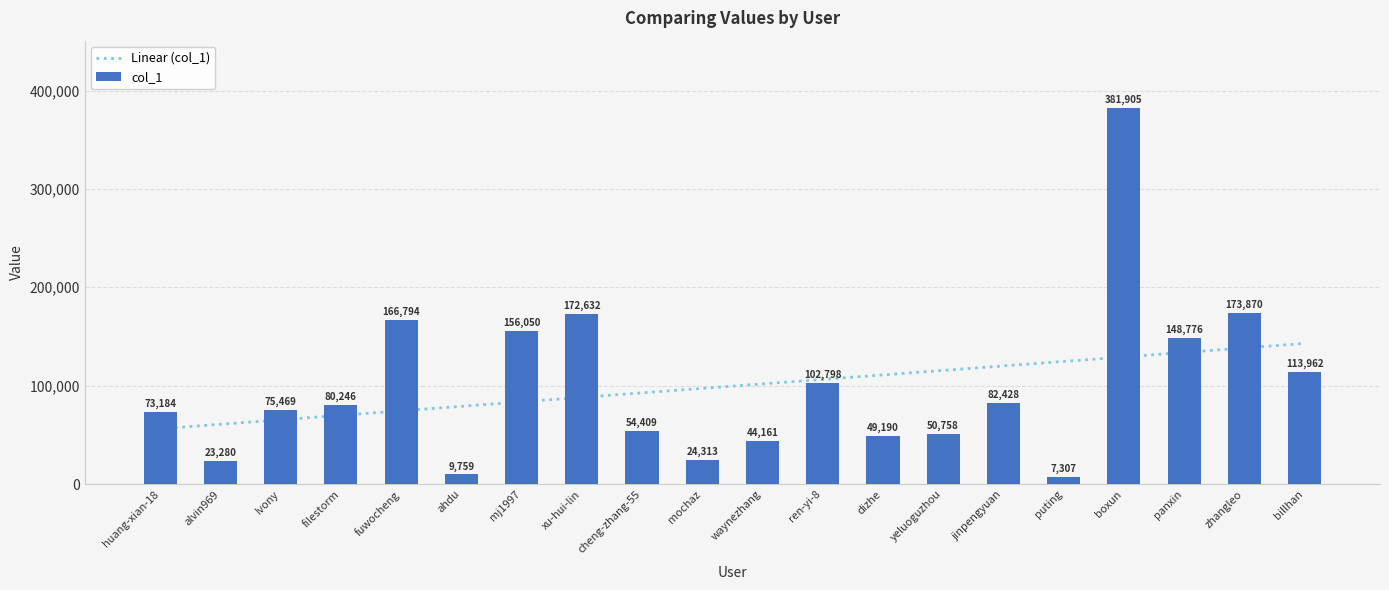

Does the chart contain any negative values?

No